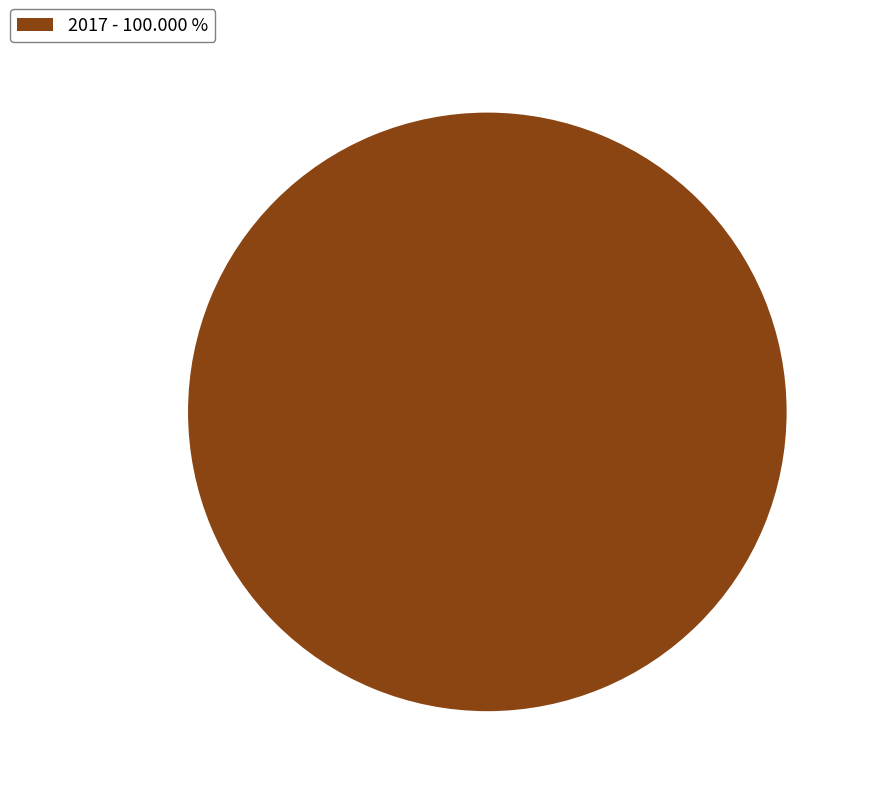

Rank the categories by value from highest to lowest.

2017 - 100.000 %